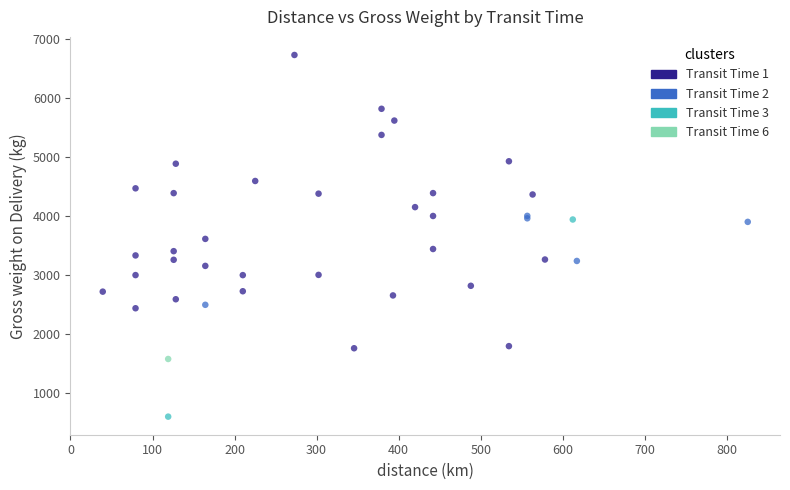

What are all the series names shown in the legend?

Transit Time 1, Transit Time 2, Transit Time 3, Transit Time 6